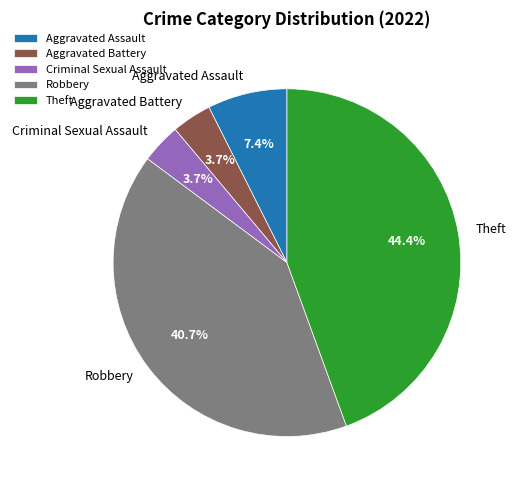

Is there a majority slice in this chart?

No